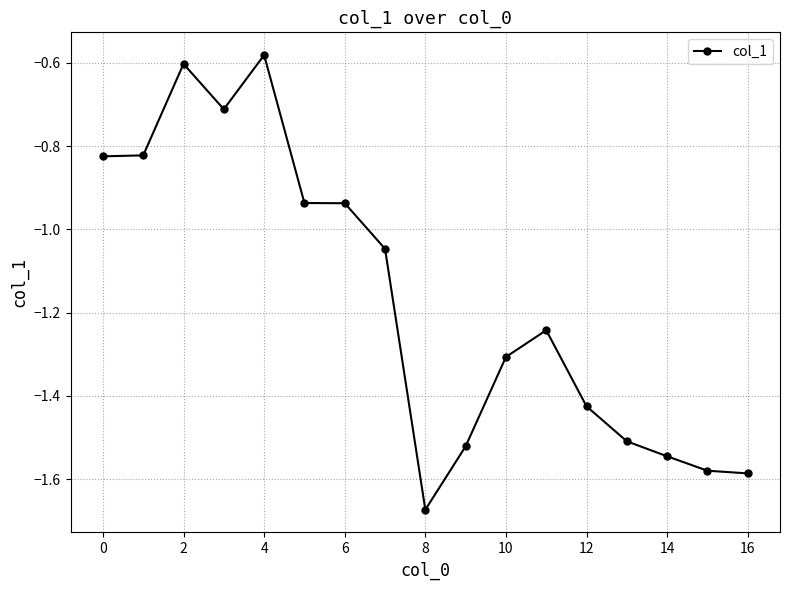

What is the sum of all values?

-19.9